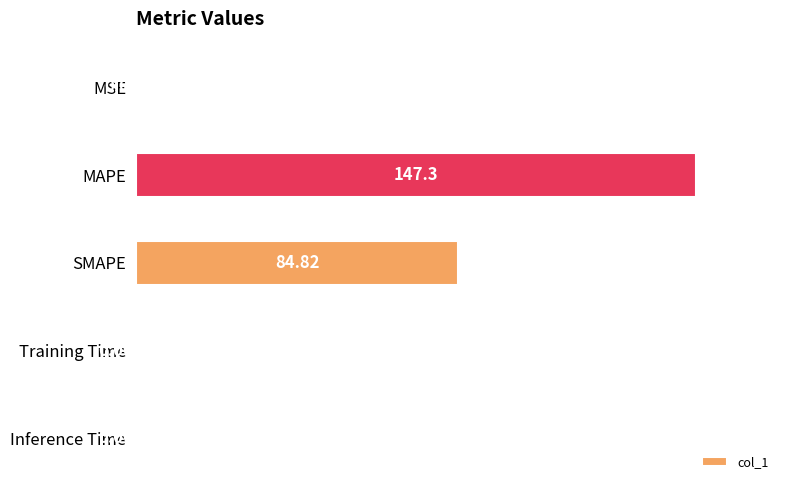

What is the change in value from MSE to SMAPE?

+84.8